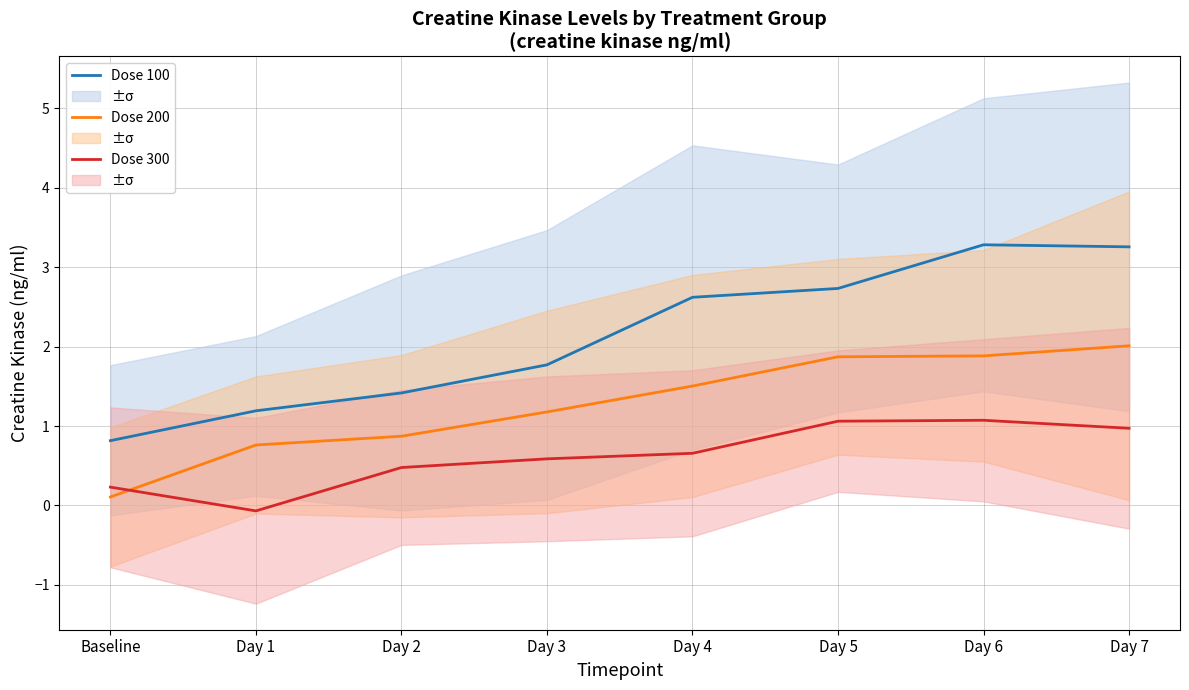

How many values in the Dose 200 series are below 1?

3